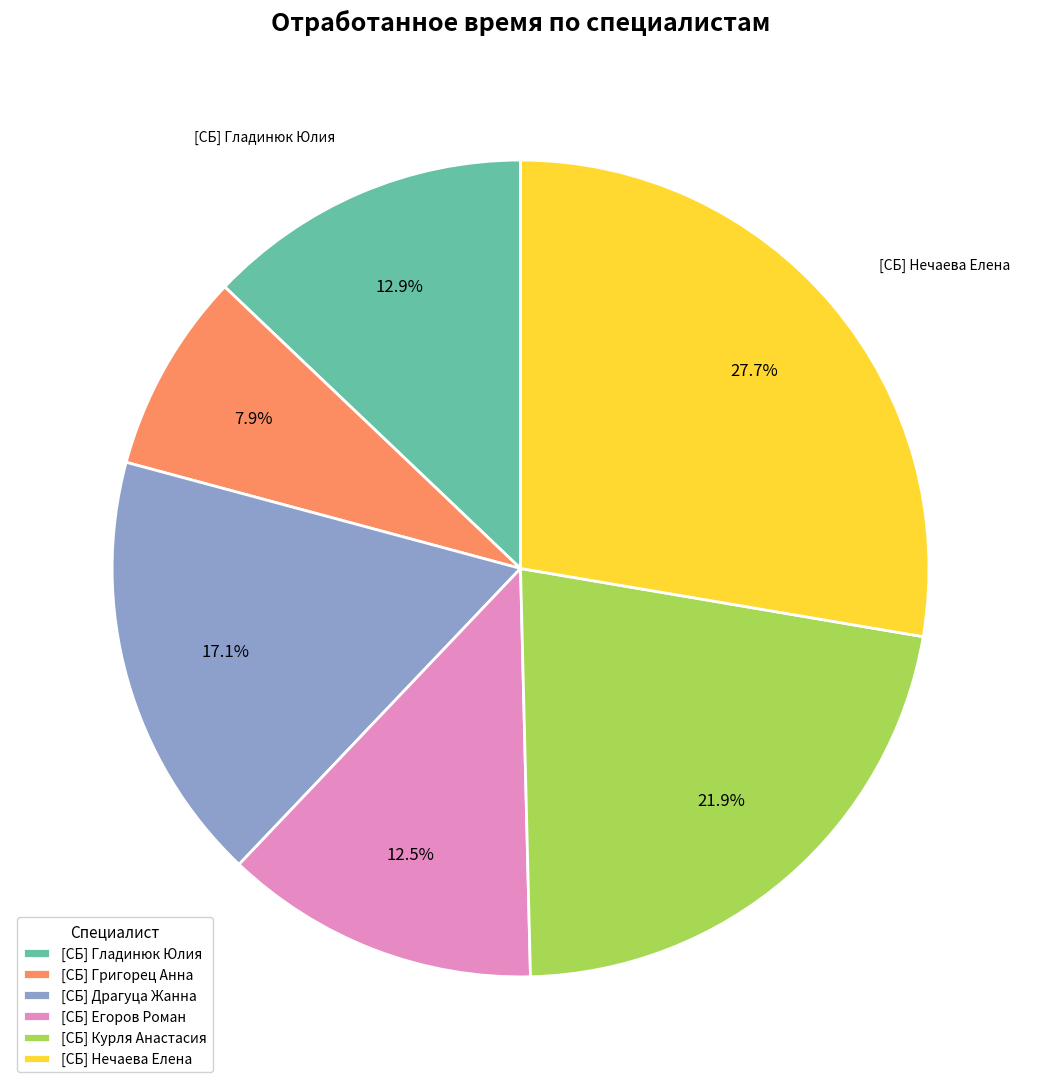

Which category has the biggest portion of the pie?

[СБ] Нечаева Елена